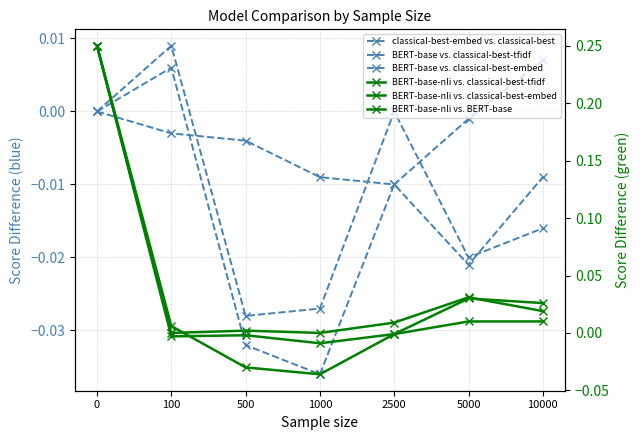

Reading right to left, extract all data points from this chart.

classical-best-embed vs. classical-best: 10000=-0.0	5000=-0.0	2500=0.0	1000=-0.0	500=-0.0	100=0.0	0=0.0
BERT-base vs. classical-best-tfidf: 10000=-0.0	5000=-0.0	2500=-0.0	1000=-0.0	500=-0.0	100=0.0	0=0.0
BERT-base vs. classical-best-embed: 10000=0.0	5000=-0.0	2500=-0.0	1000=-0.0	500=-0.0	100=-0.0	0=0.0
BERT-base-nli vs. classical-best-tfidf: 10000=0.0	5000=0.0	2500=-0.0	1000=-0.0	500=-0.0	100=0.0	0=0.2
BERT-base-nli vs. classical-best-embed: 10000=0.0	5000=0.0	2500=-0.0	1000=-0.0	500=-0.0	100=-0.0	0=0.2
BERT-base-nli vs. BERT-base: 10000=0.0	5000=0.0	2500=0.0	1000=0.0	500=0.0	100=0.0	0=0.2